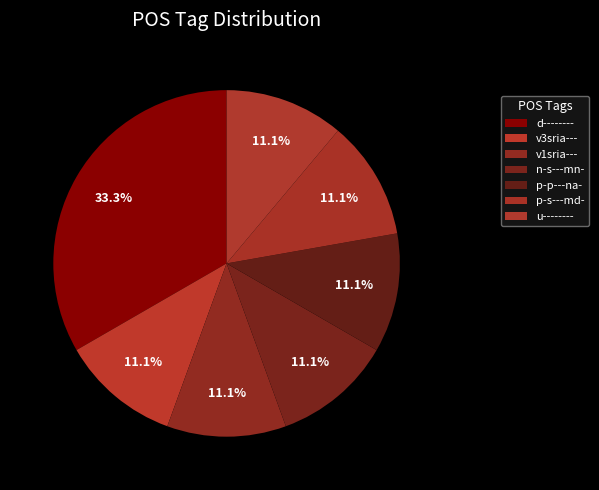

What portion of the pie excludes v1sria---?

88.9%